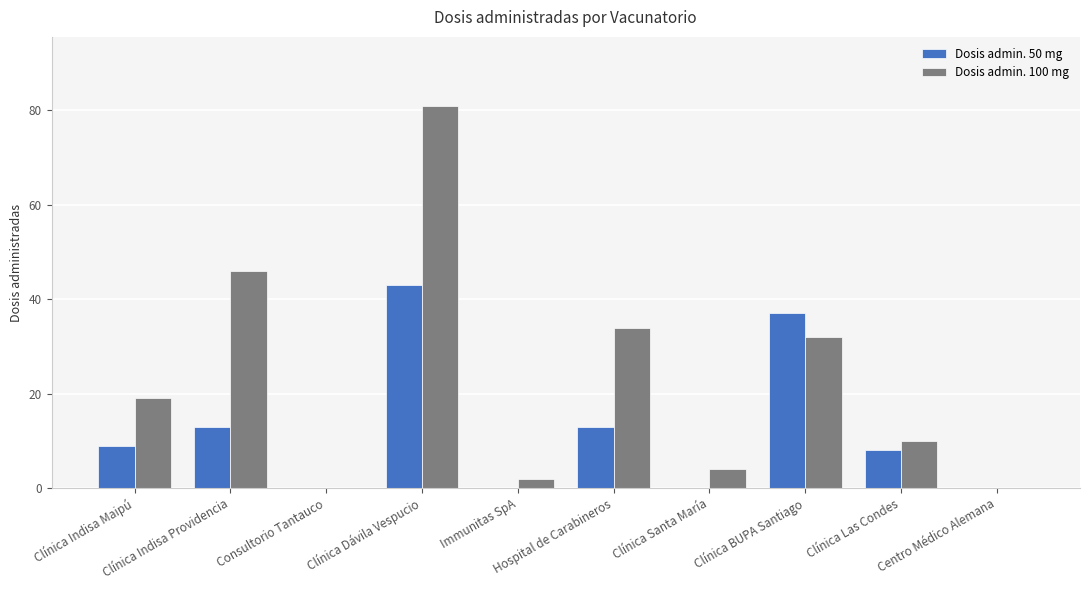

What is the sum of all Dosis admin. 100 mg values?

228